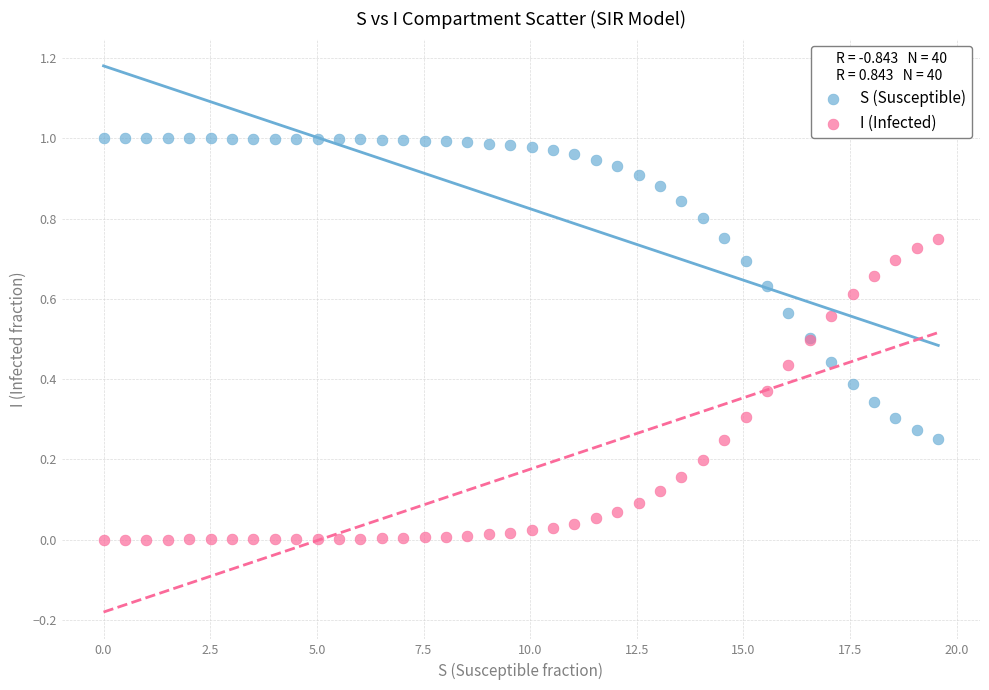

What are all the series names shown in the legend?

S (Susceptible), I (Infected)